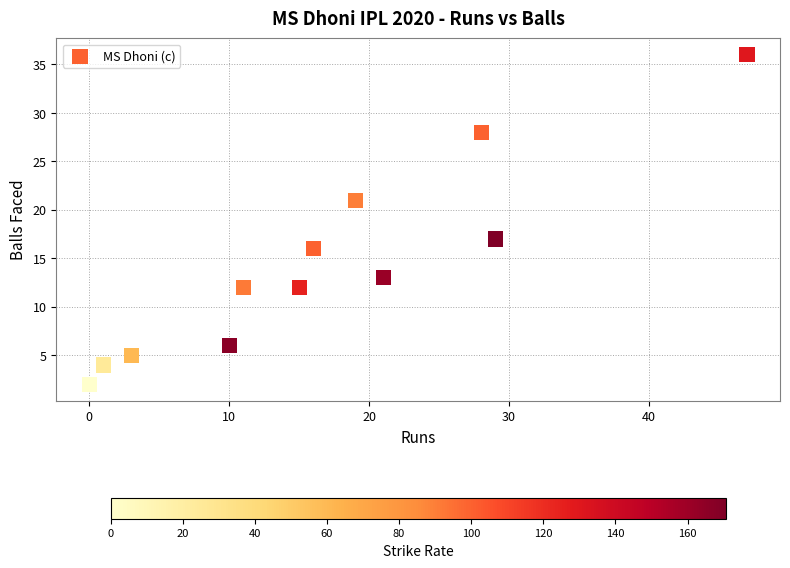

What is the average X value?

17